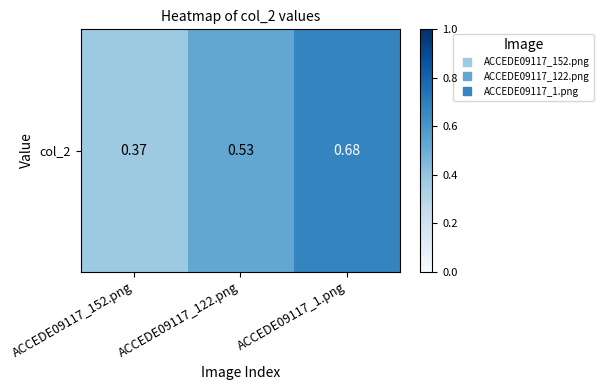

What is the average value?

0.5